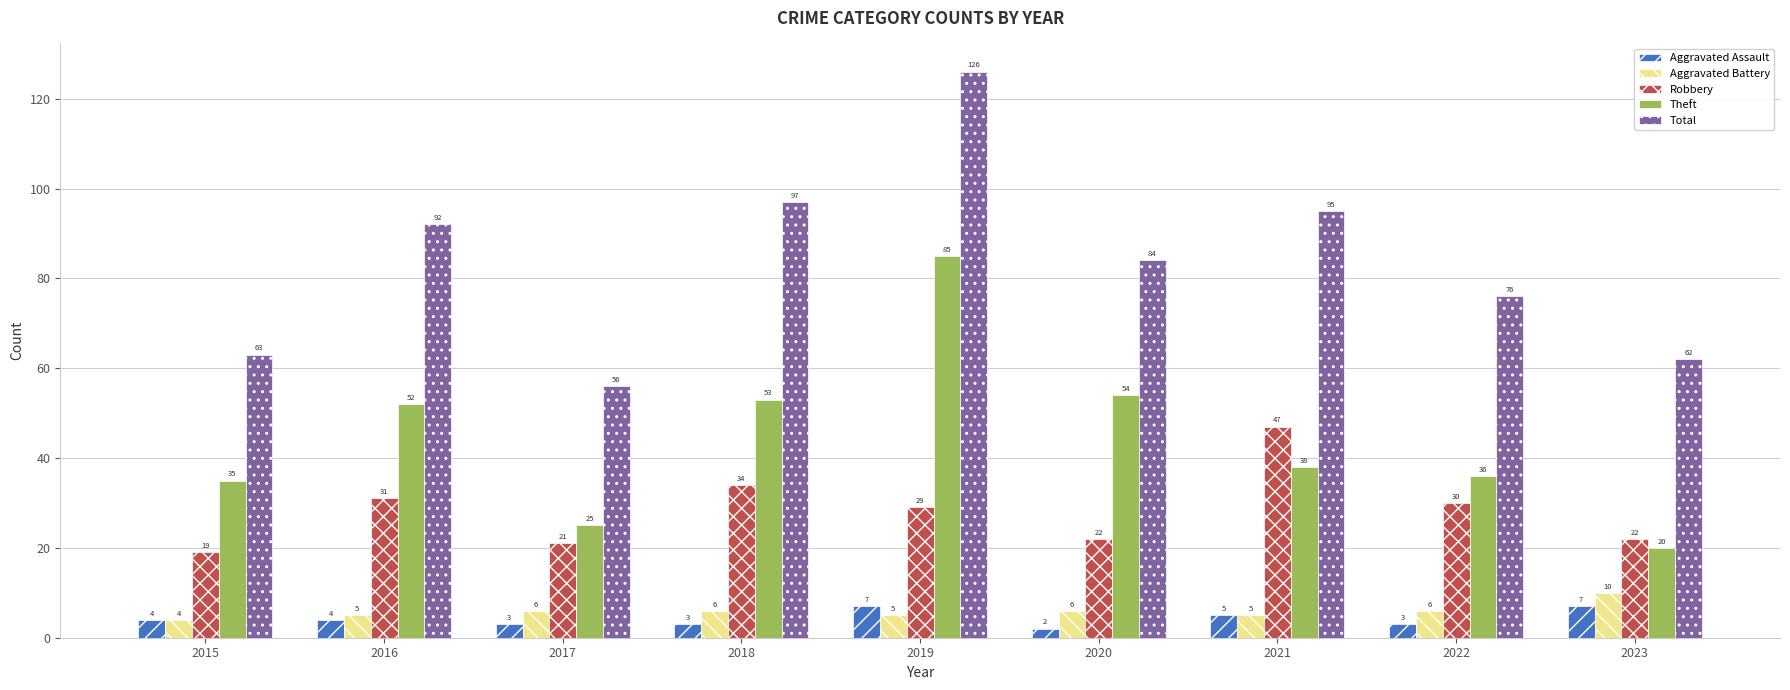

Reading left to right, transcribe all the data shown in this chart.

Aggravated Assault: 2015=4	2016=4	2017=3	2018=3	2019=7	2020=2	2021=5	2022=3	2023=7
Aggravated Battery: 2015=4	2016=5	2017=6	2018=6	2019=5	2020=6	2021=5	2022=6	2023=10
Robbery: 2015=19	2016=31	2017=21	2018=34	2019=29	2020=22	2021=47	2022=30	2023=22
Theft: 2015=35	2016=52	2017=25	2018=53	2019=85	2020=54	2021=38	2022=36	2023=20
Total: 2015=63	2016=92	2017=56	2018=97	2019=126	2020=84	2021=95	2022=76	2023=62